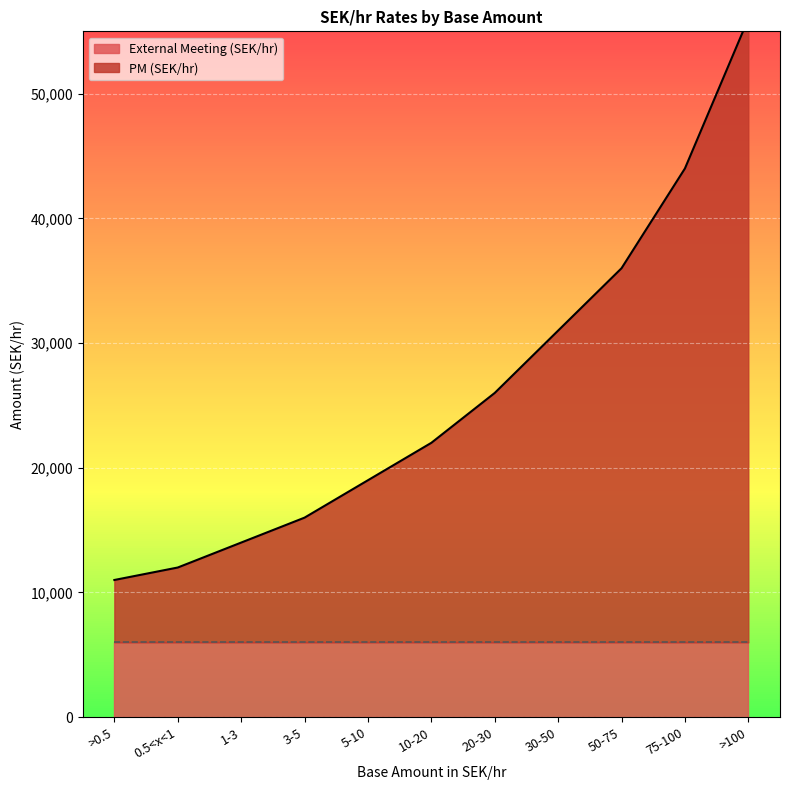

What is the label of the 9th point from the left?

50-75